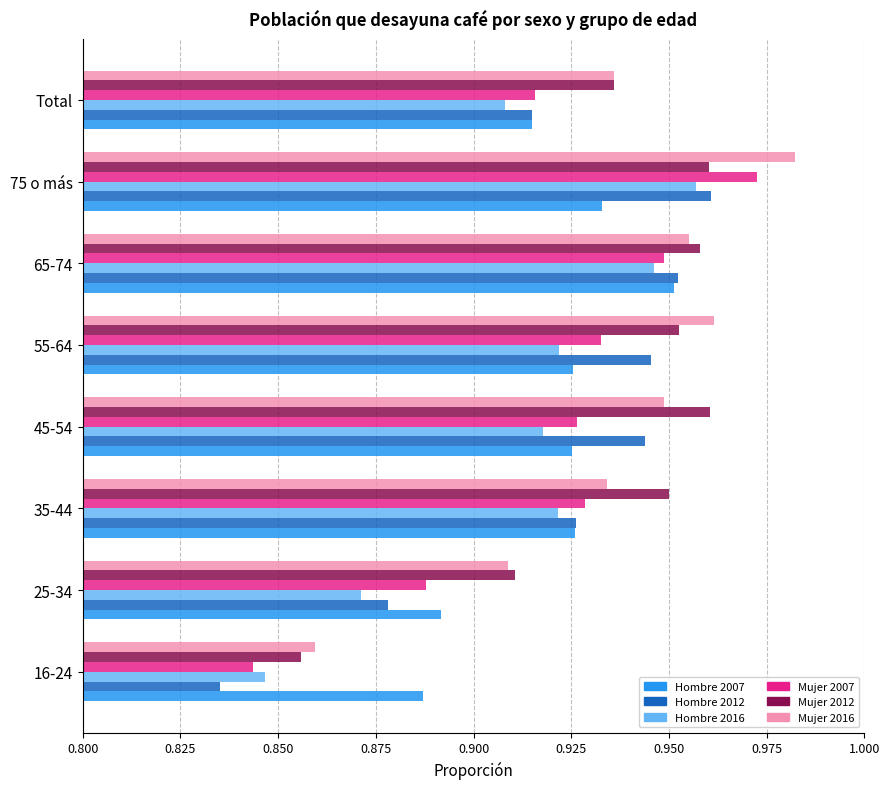

What are all the series names shown in the legend?

Hombre 2007, Hombre 2012, Hombre 2016, Mujer 2007, Mujer 2012, Mujer 2016